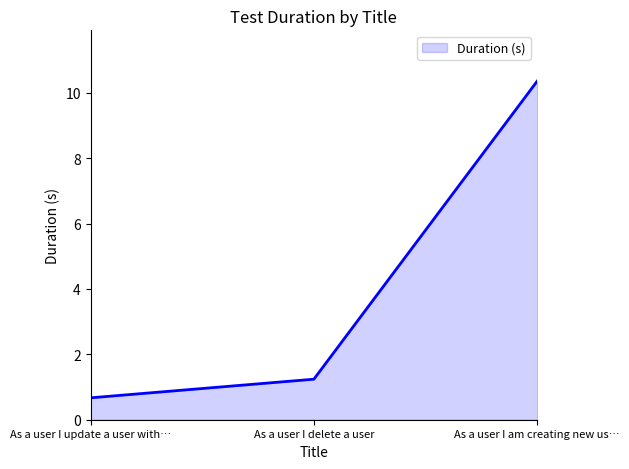

What position from the right is As a user I delete a user?

2